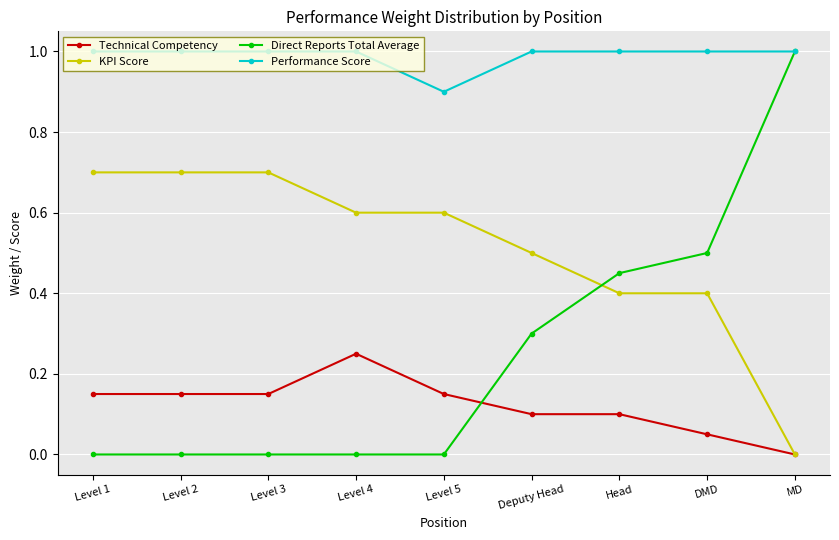

What is the spread (max minus min) of values at Level 2?

1.0